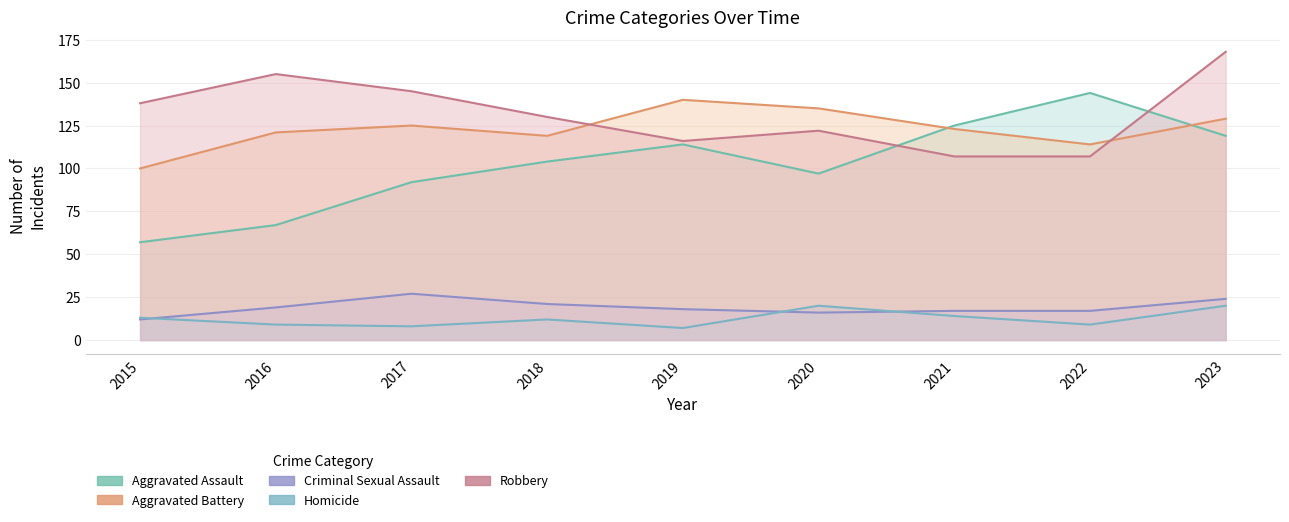

What is the value of the Criminal Sexual Assault point at the 6th from the left?

16